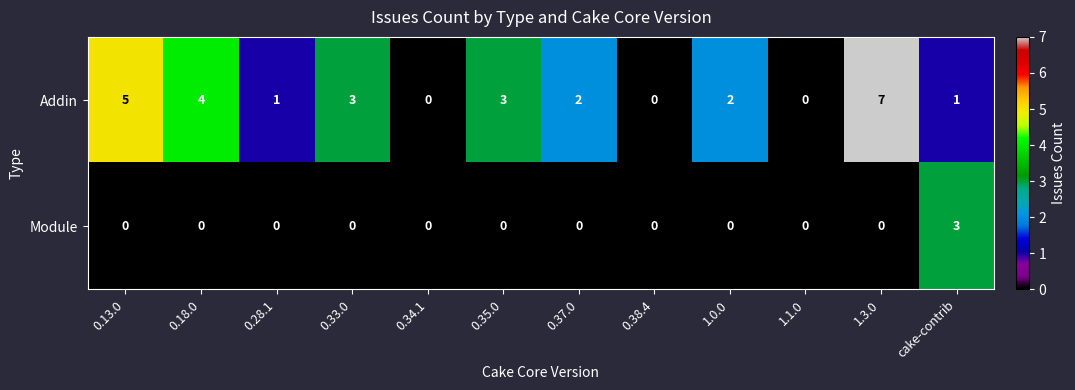

Which series has the largest total across all categories?

Addin